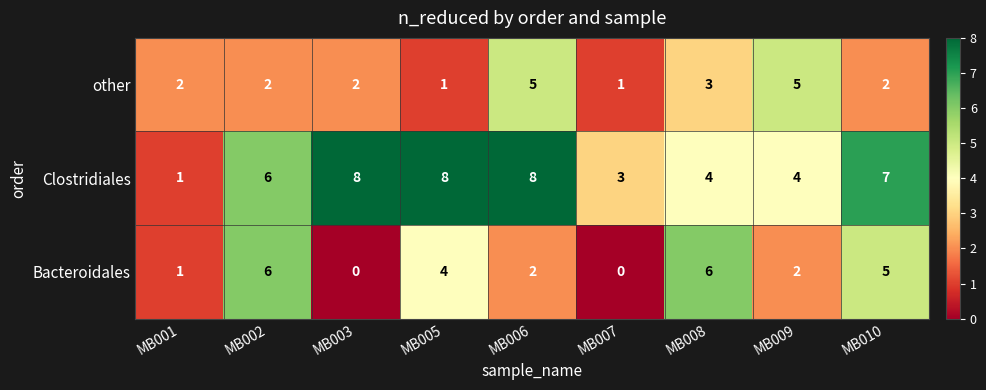

Is the value of Clostridiales at MB010 greater than the value of Bacteroidales at MB001?

Yes